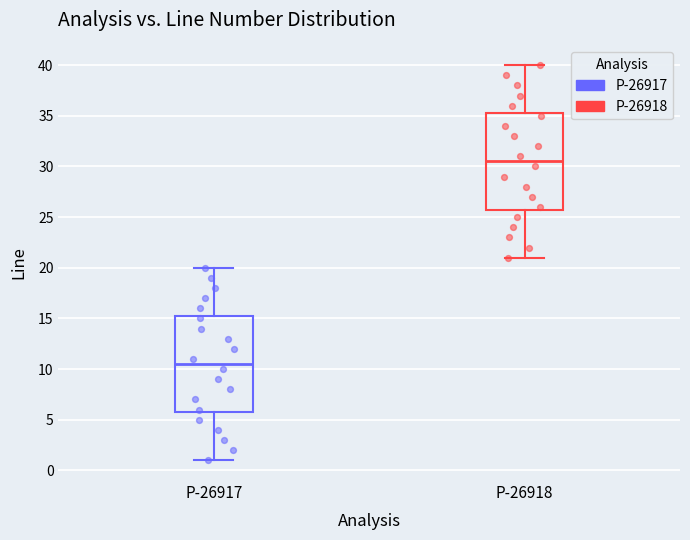

Which box's median line is the highest?

P-26918